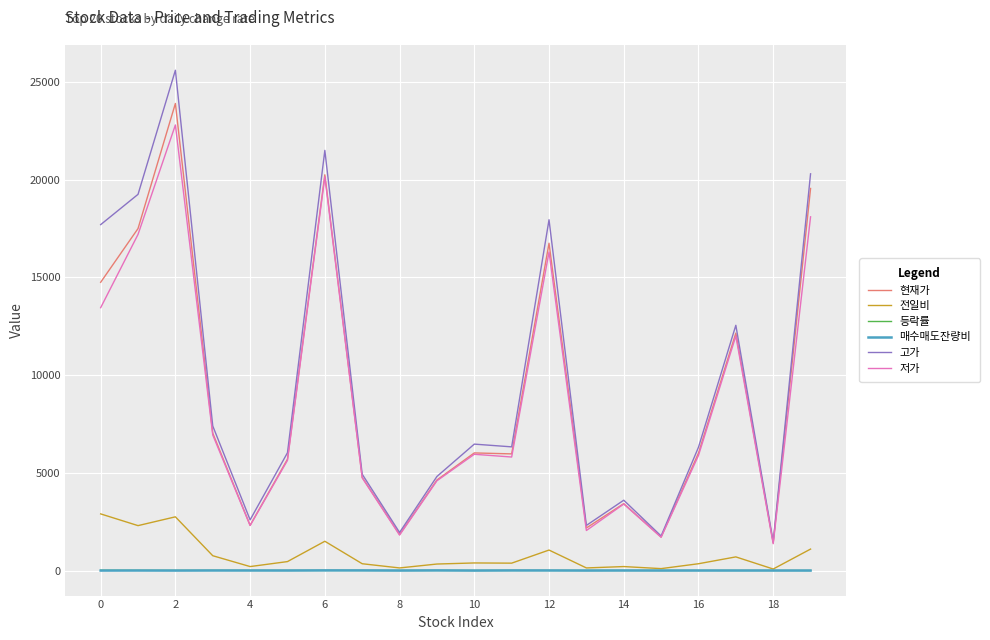

True or false: 등락률 and 고가 cross at least once.

False